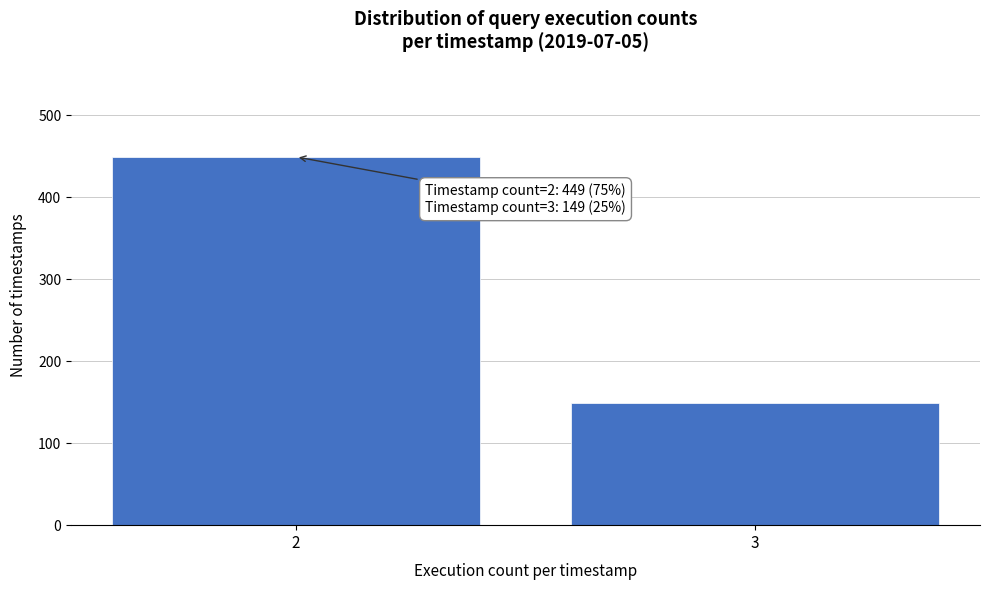

Reading left to right, what are all the values shown in this chart?

2=449	3=149